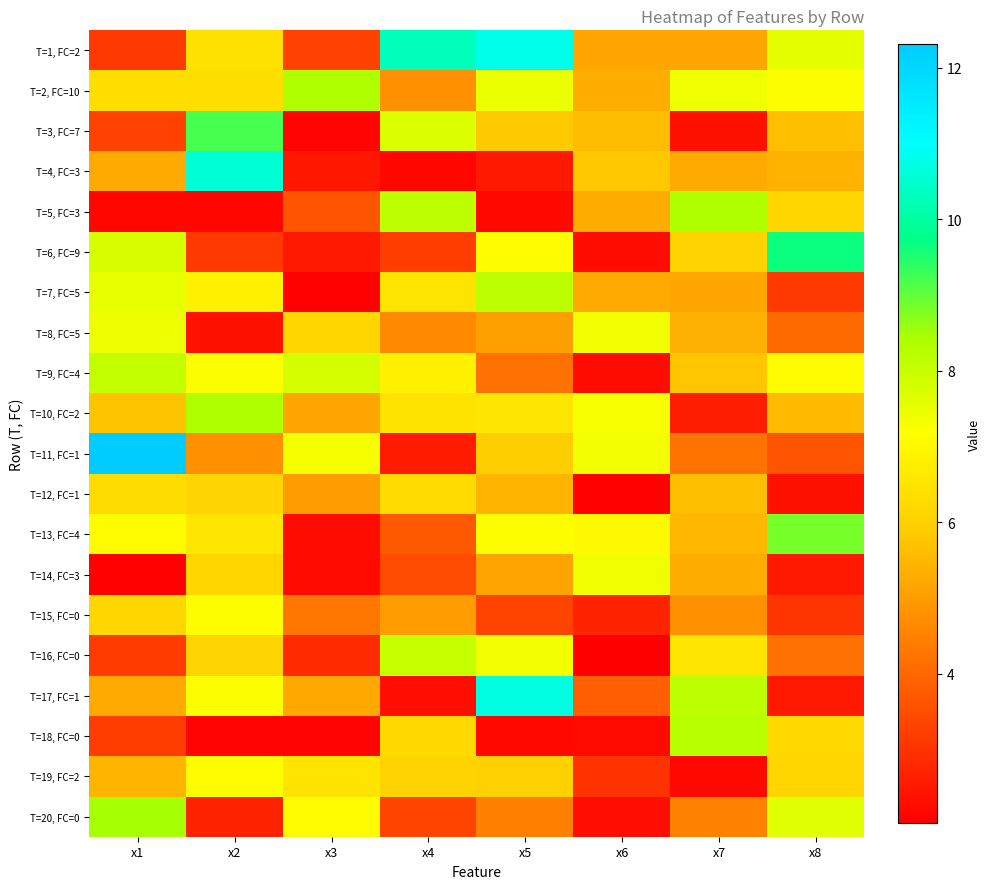

Which series has the largest range (max minus min)?

T=11, FC=1